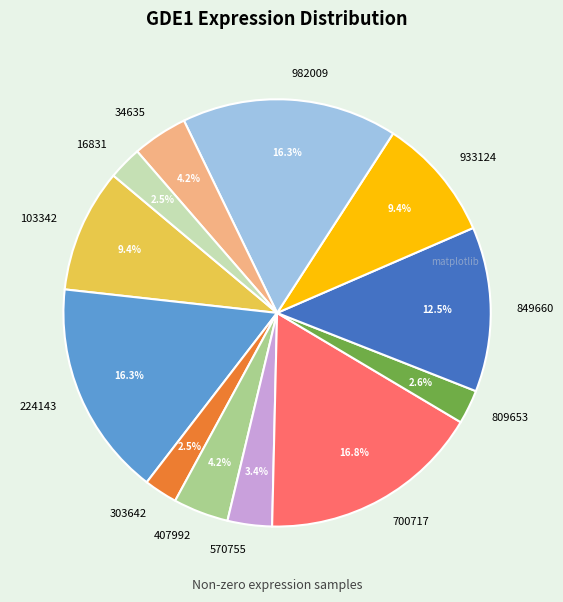

Is there any slice that represents more than half of the pie?

No